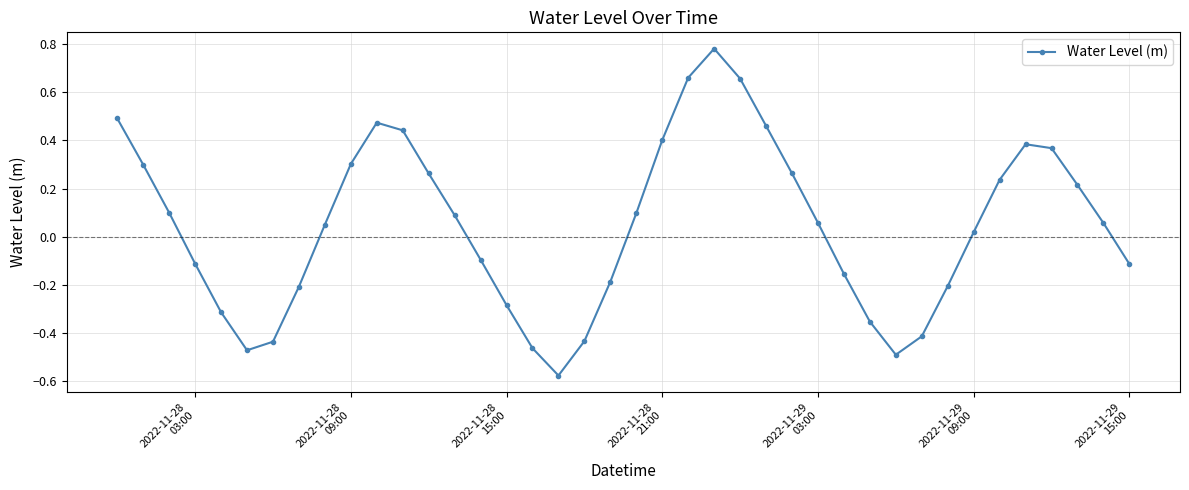

What is the sum of all values?

1.9